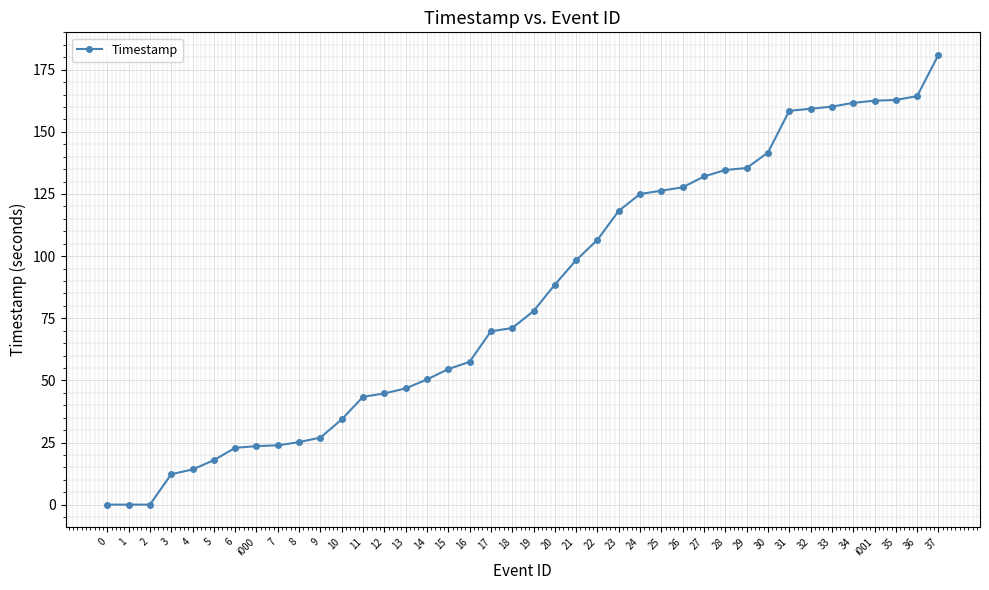

How many series are shown in this chart?

1